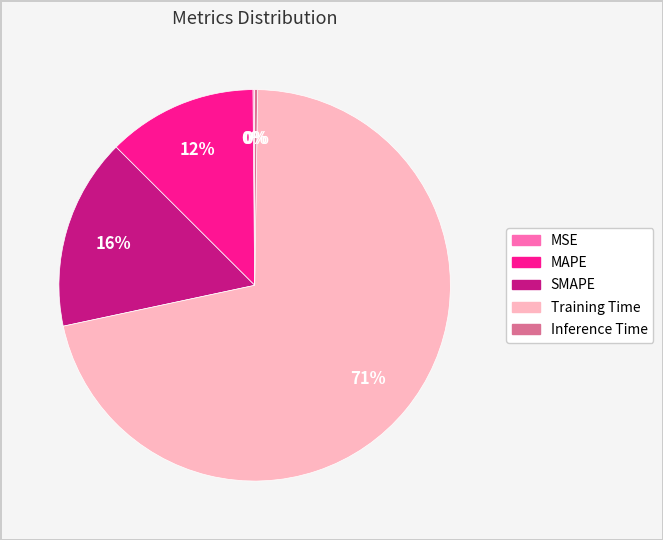

Which category has the biggest portion of the pie?

Training Time